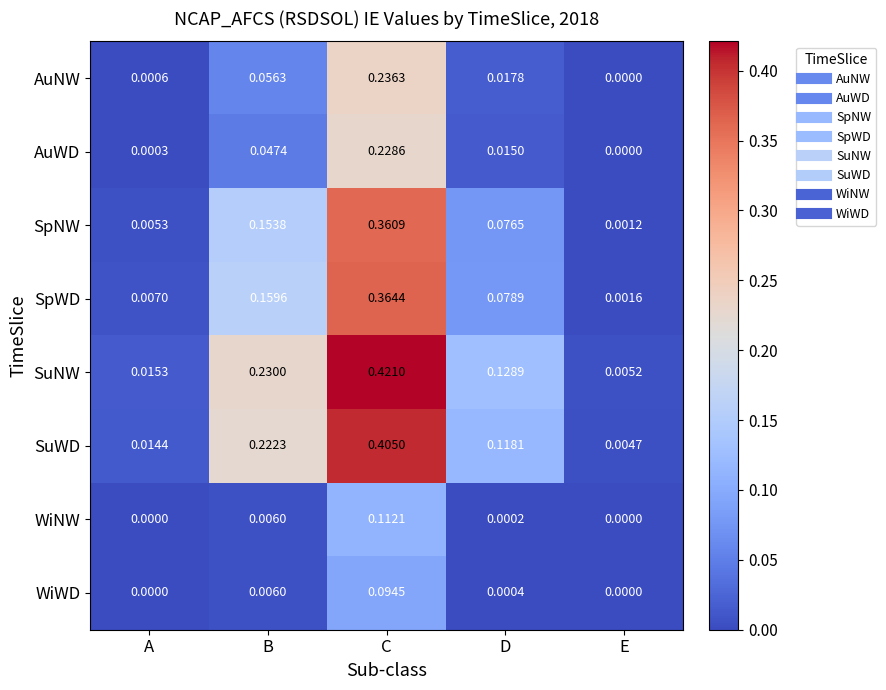

Which series has the largest range (max minus min)?

SuNW